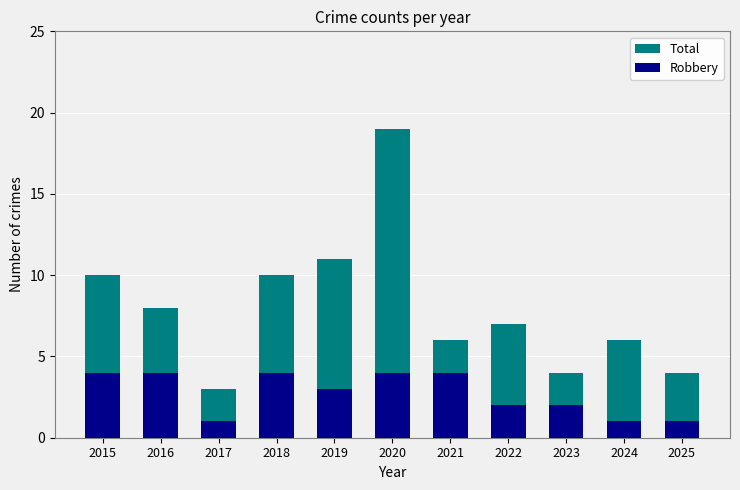

Rank the series at 2016 from highest to lowest value.

Total, Robbery